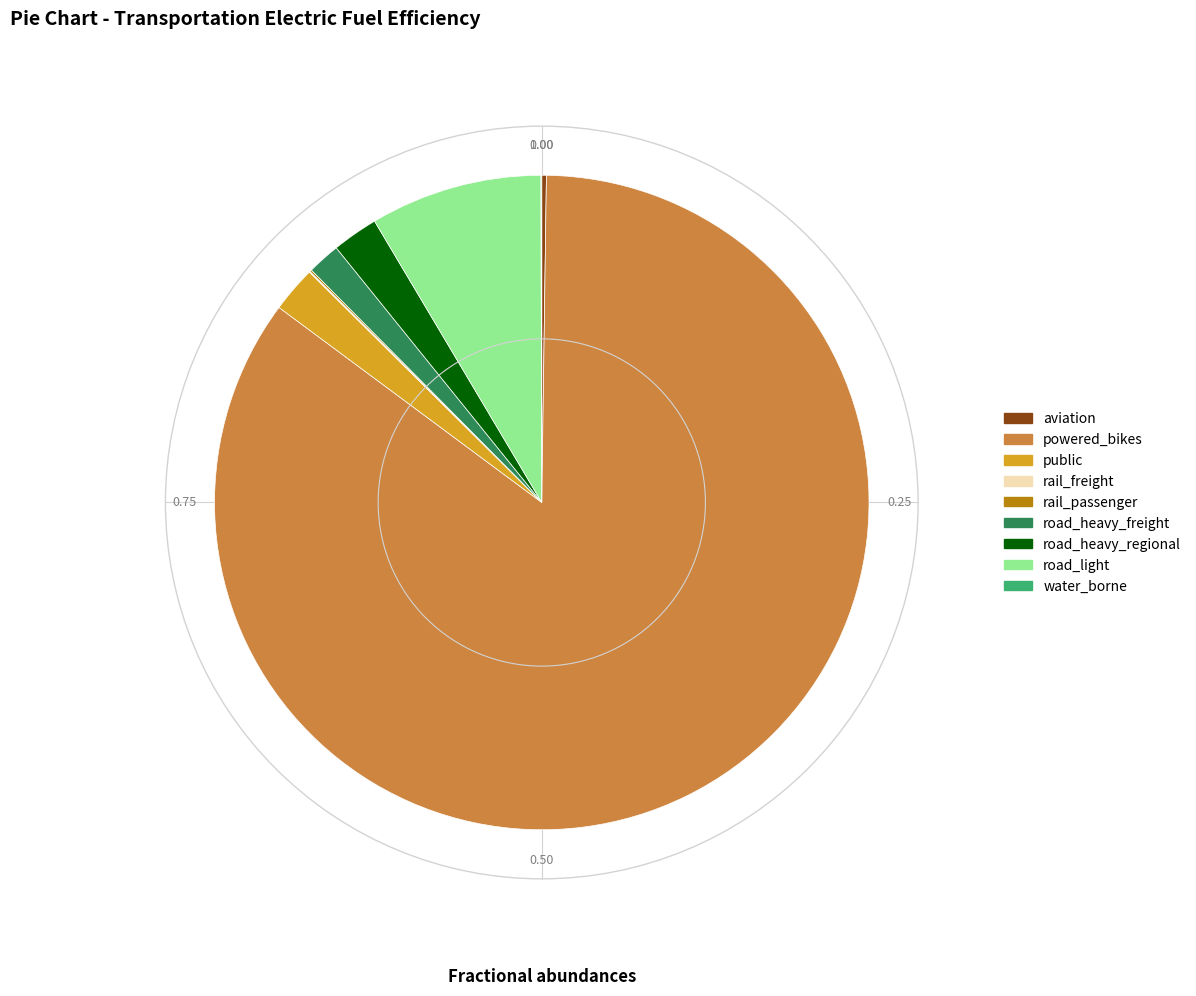

The powered_bikes slice represents 96% of the pie. True or false?

False